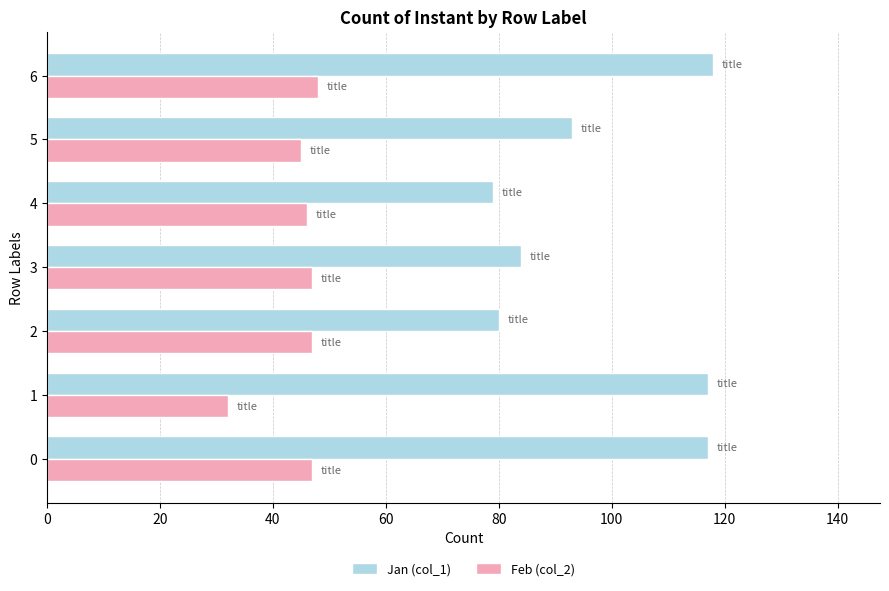

Count the number of categories in the chart.

7